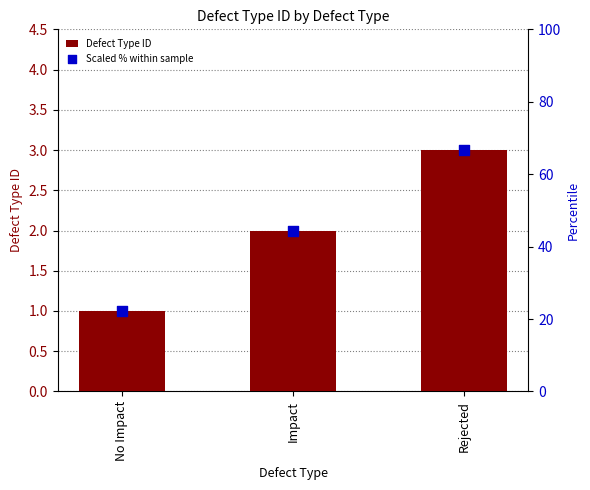

Is the value of Defect Type ID at Rejected greater than the value of Scaled % within sample at Rejected?

No